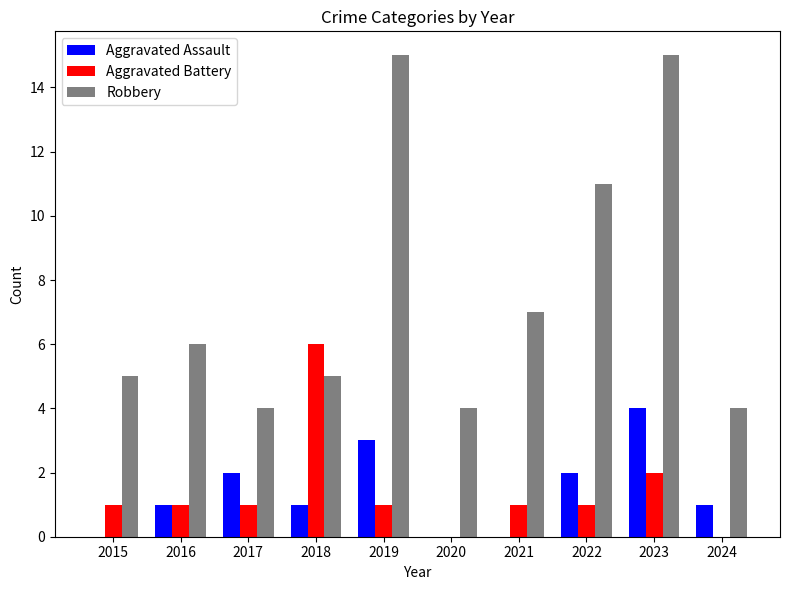

How many Aggravated Assault values are between 0 and 2?

8